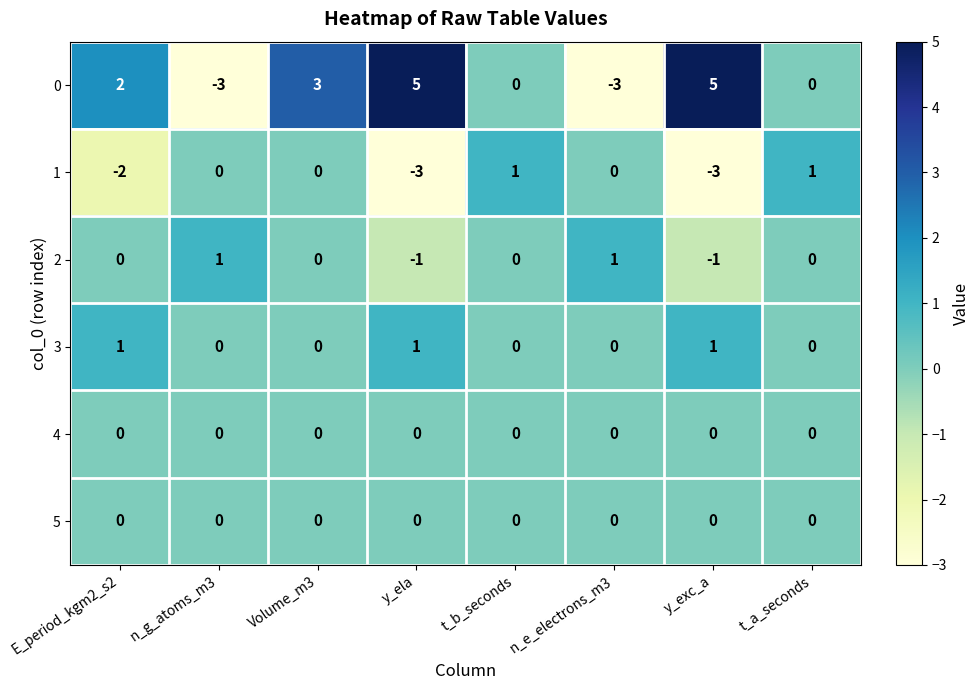

True or false: 3 has a value of 0 at Volume_m3.

True